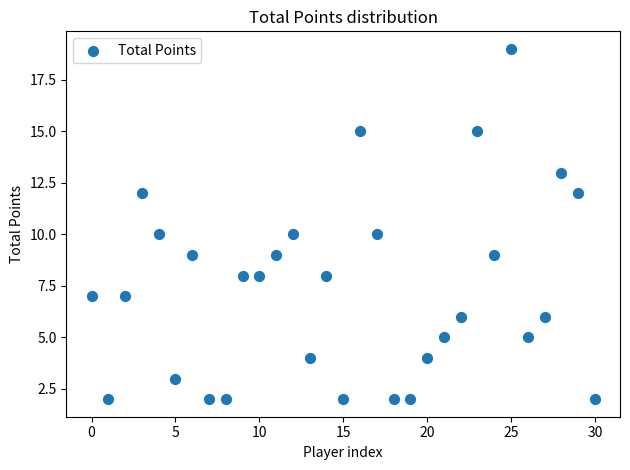

What is the range of Y values (max minus min)?

17